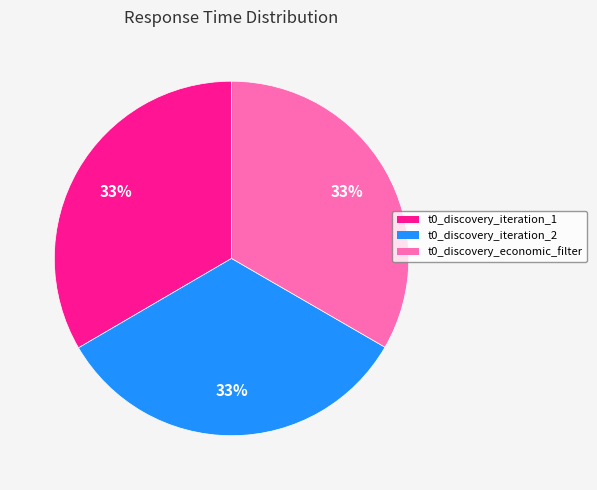

Is the sum of t0_discovery_iteration_1 and t0_discovery_iteration_2 greater than half?

Yes